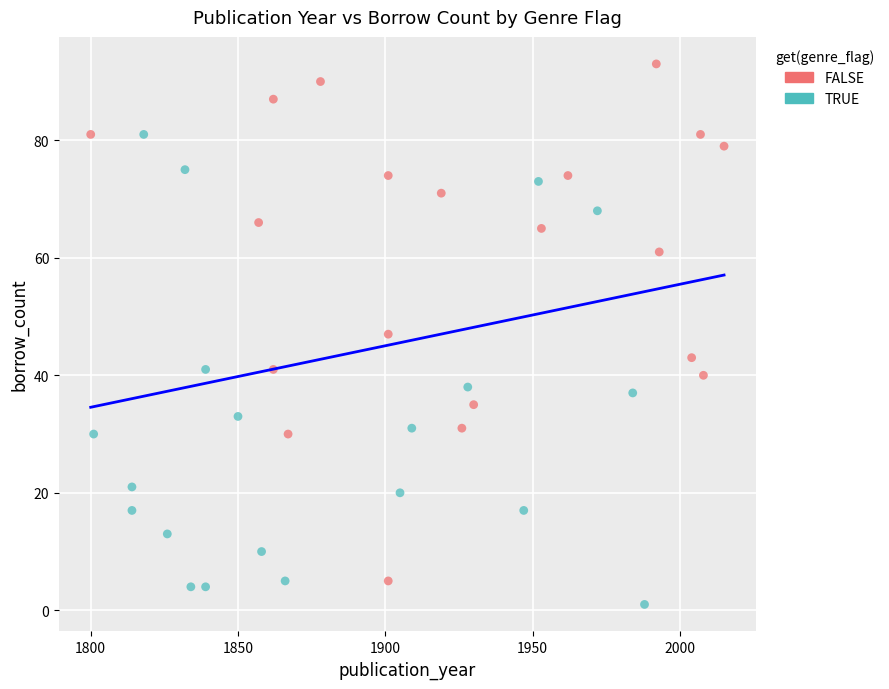

What are all the series names shown in the legend?

FALSE, TRUE